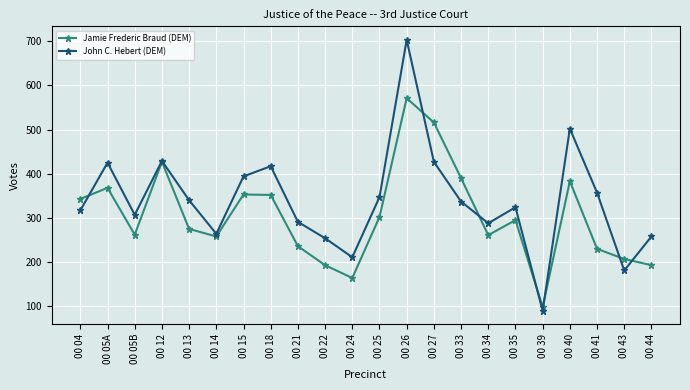

At which label is John C. Hebert (DEM) closest to 396?

00 15